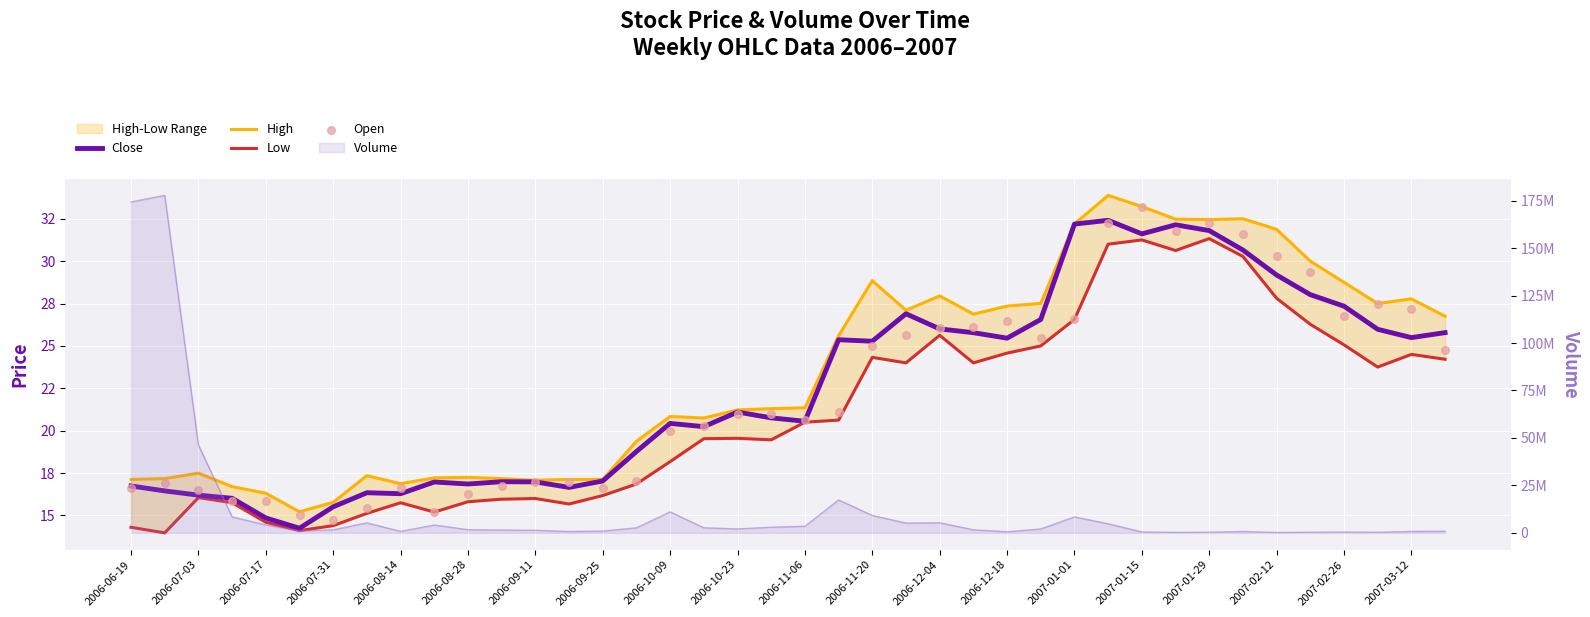

Which series has the widest spread of Y values?

High